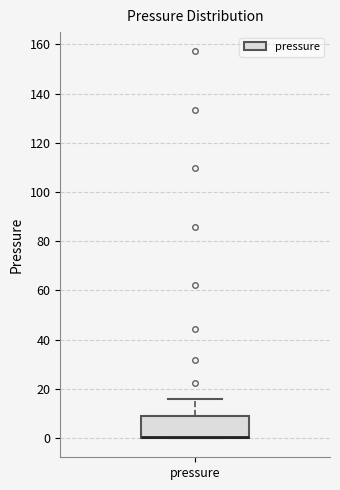

Where is the lower edge of the box for pressure on the y-axis? The values are not printed on the chart, so give them approximately, as read against the axis.

0